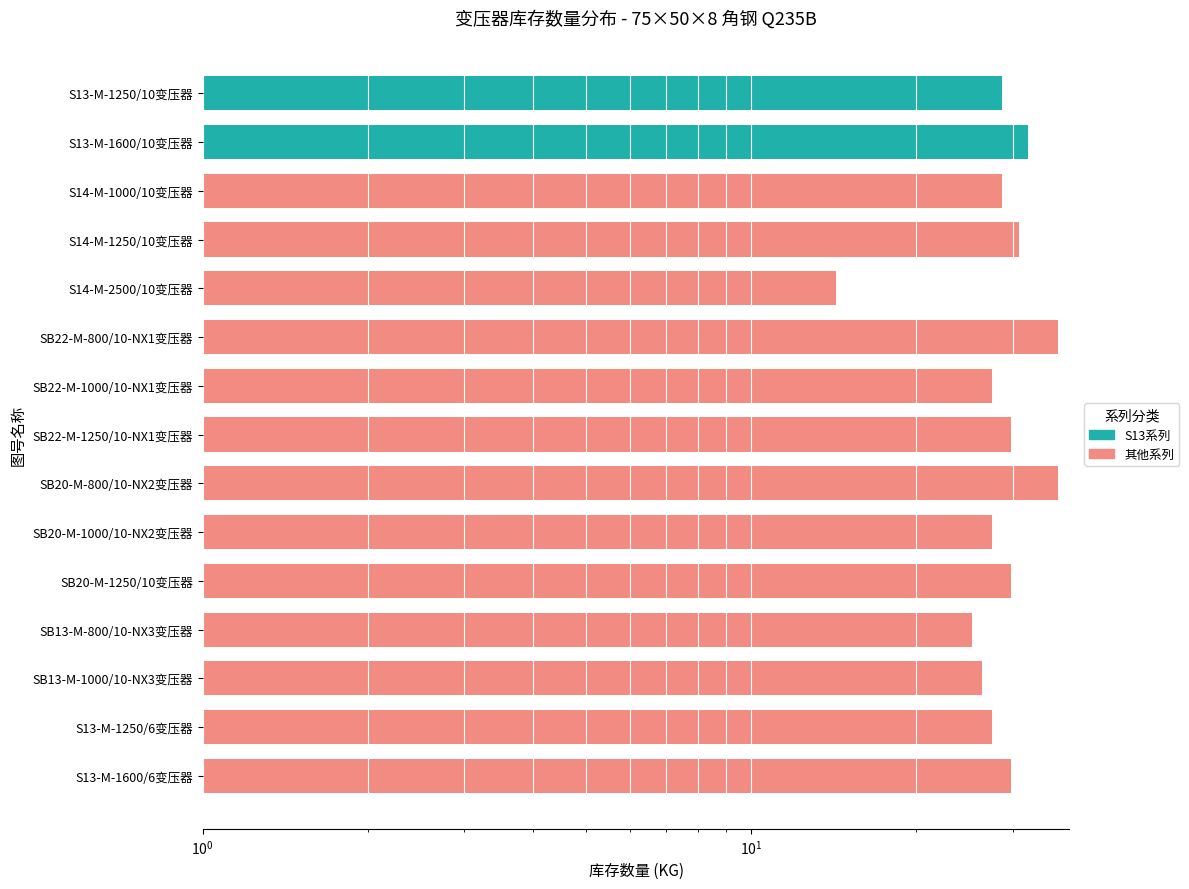

List the labels in order of value, largest first.

SB22-M-800/10-NX1变压器, SB20-M-800/10-NX2变压器, S13-M-1600/10变压器, S14-M-1250/10变压器, SB22-M-1250/10-NX1变压器, SB20-M-1250/10变压器, S13-M-1600/6变压器, S13-M-1250/10变压器, S14-M-1000/10变压器, SB22-M-1000/10-NX1变压器, SB20-M-1000/10-NX2变压器, S13-M-1250/6变压器, SB13-M-1000/10-NX3变压器, SB13-M-800/10-NX3变压器, S14-M-2500/10变压器